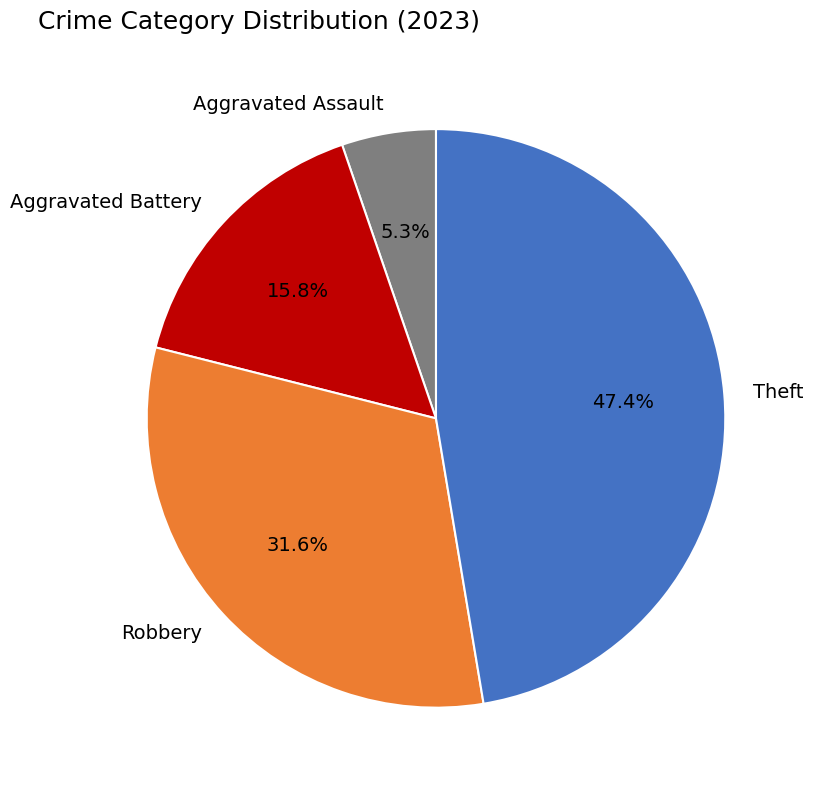

What percentage is the Aggravated Assault slice, to the nearest percent?

5%